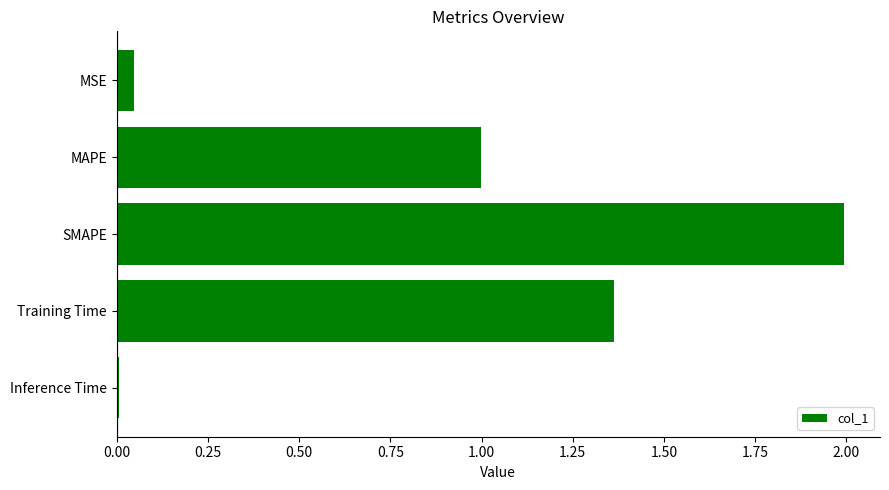

At which category does the chart reach its peak across all series?

SMAPE